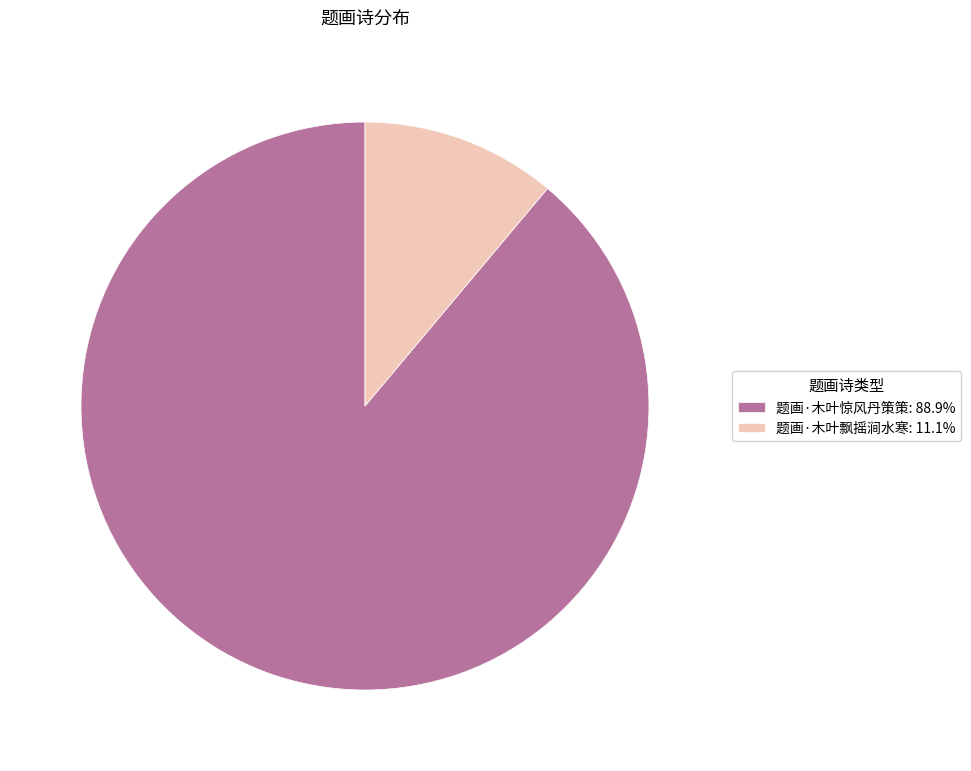

Do 题画·木叶飘摇涧水寒: 11.1% and 题画·木叶惊风丹策策: 88.9% together represent more than half of the pie?

Yes